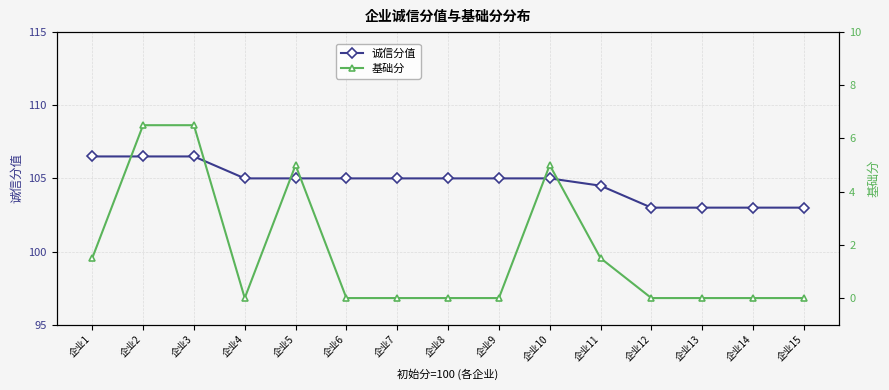

List the labels in order of 诚信分值 value, smallest first.

企业12, 企业13, 企业14, 企业15, 企业11, 企业4, 企业5, 企业6, 企业7, 企业8, 企业9, 企业10, 企业1, 企业2, 企业3